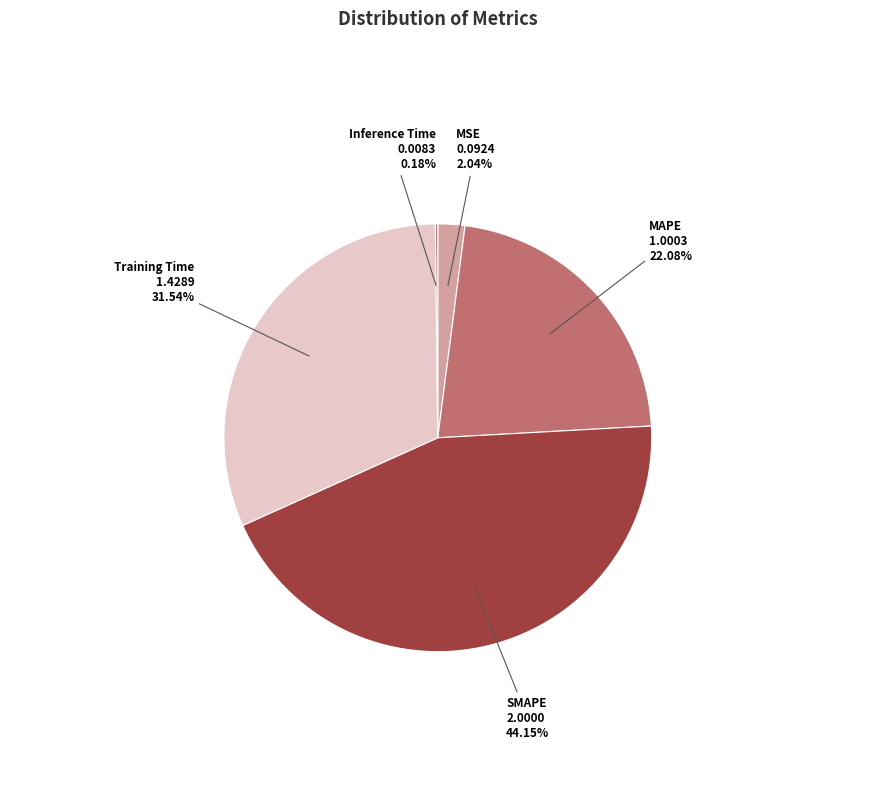

Which category has the biggest portion of the pie?

SMAPE